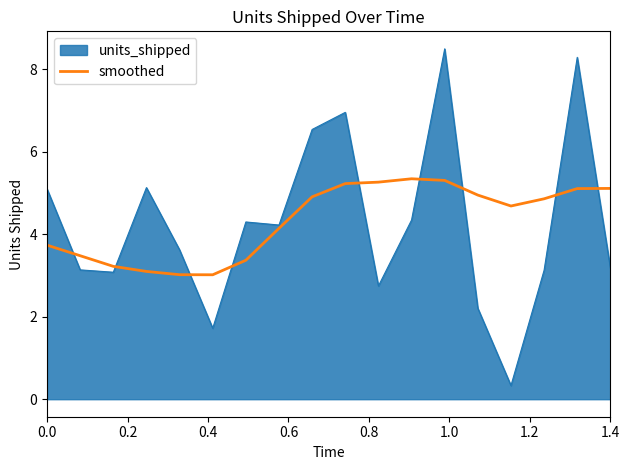

Rank the series by their maximum value, from highest to lowest.

units_shipped, smoothed